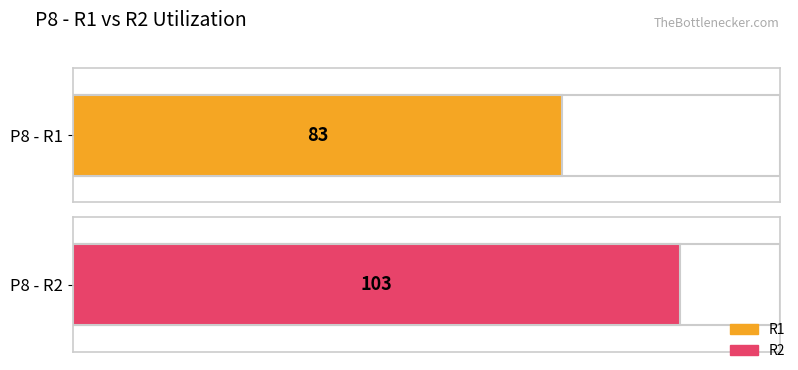

What is the sum of all R1 values?

83